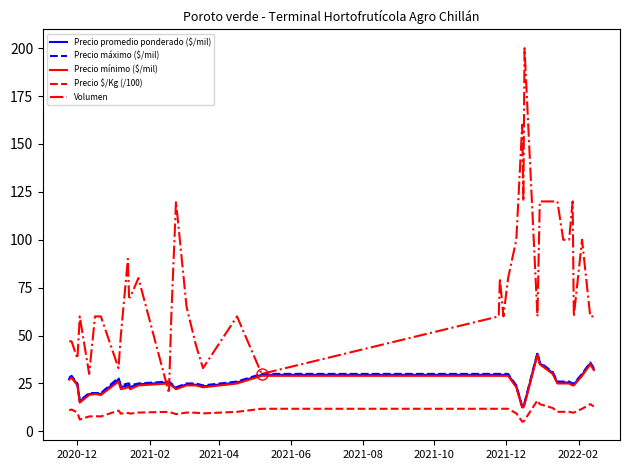

Which series has the largest total across all categories?

Volumen